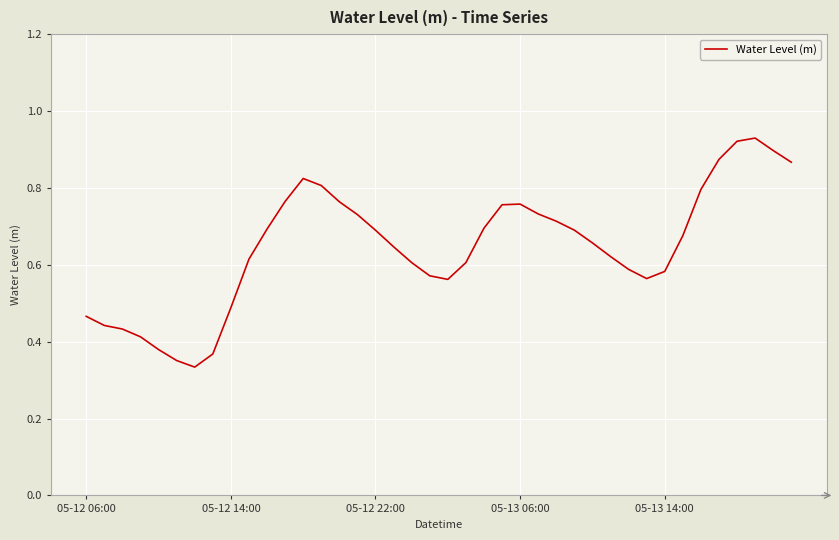

How many lines are shown in the chart?

1